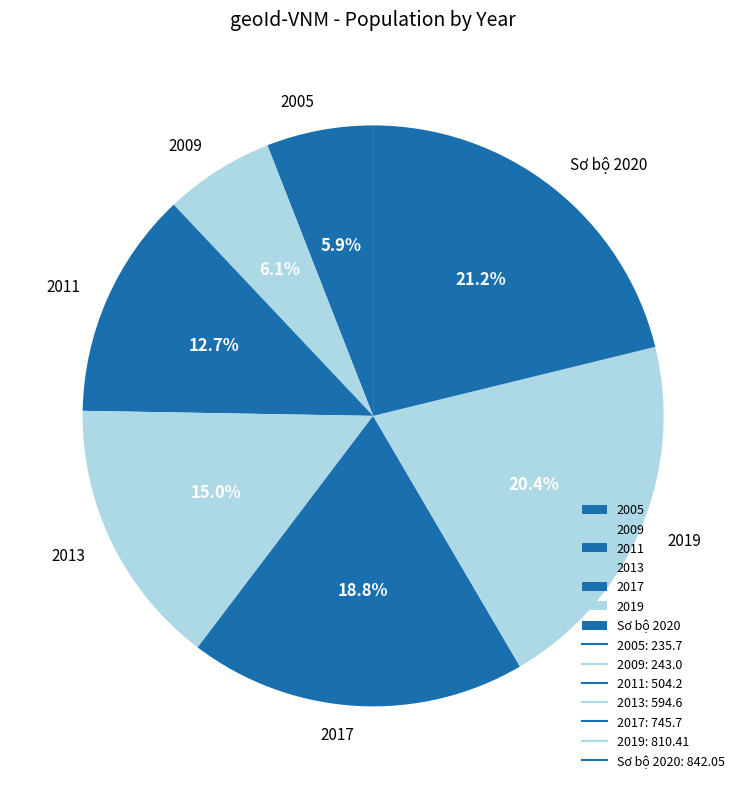

Combined, do Sơ bộ 2020 and 2019 account for over 50%?

No